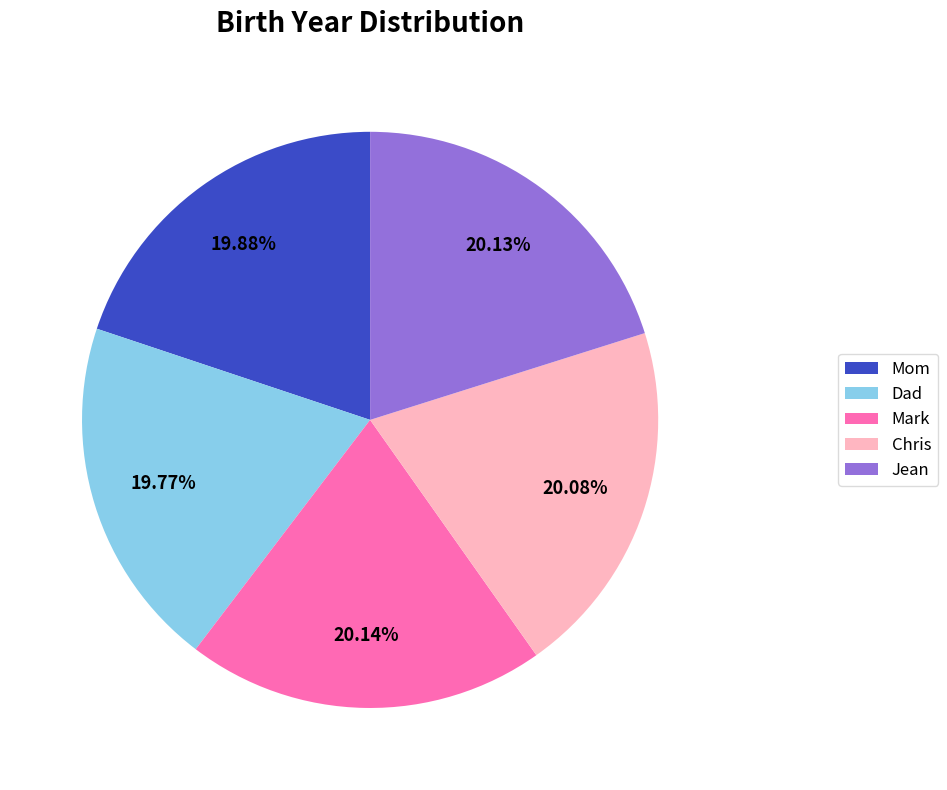

What is the ratio of the value at Chris to the value at Jean?

1.0